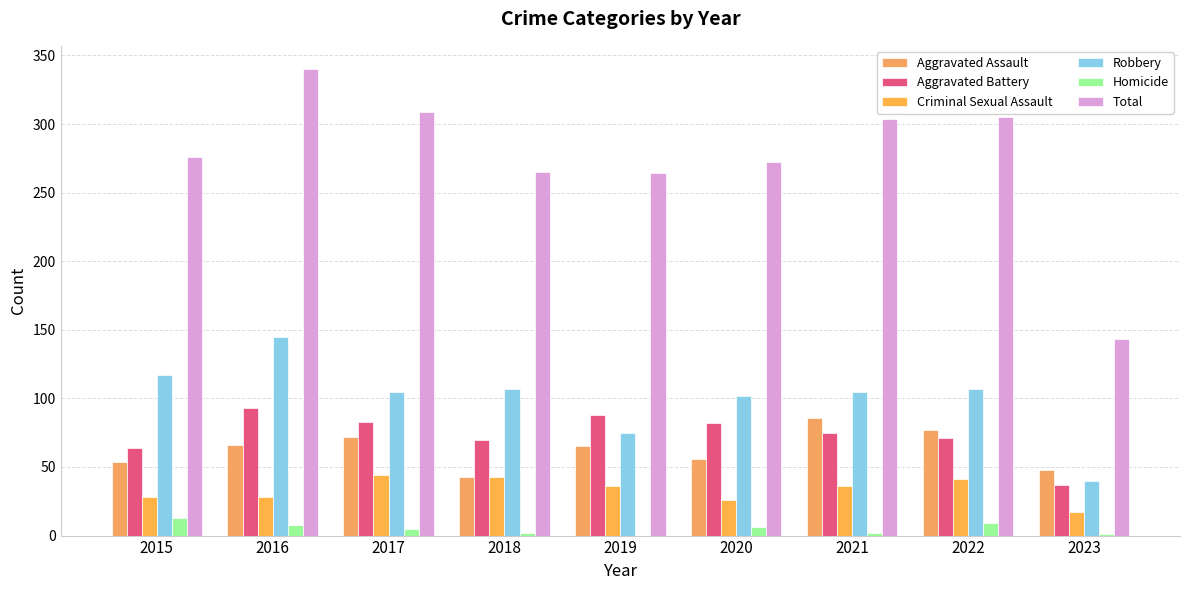

How many groups of bars are there?

9